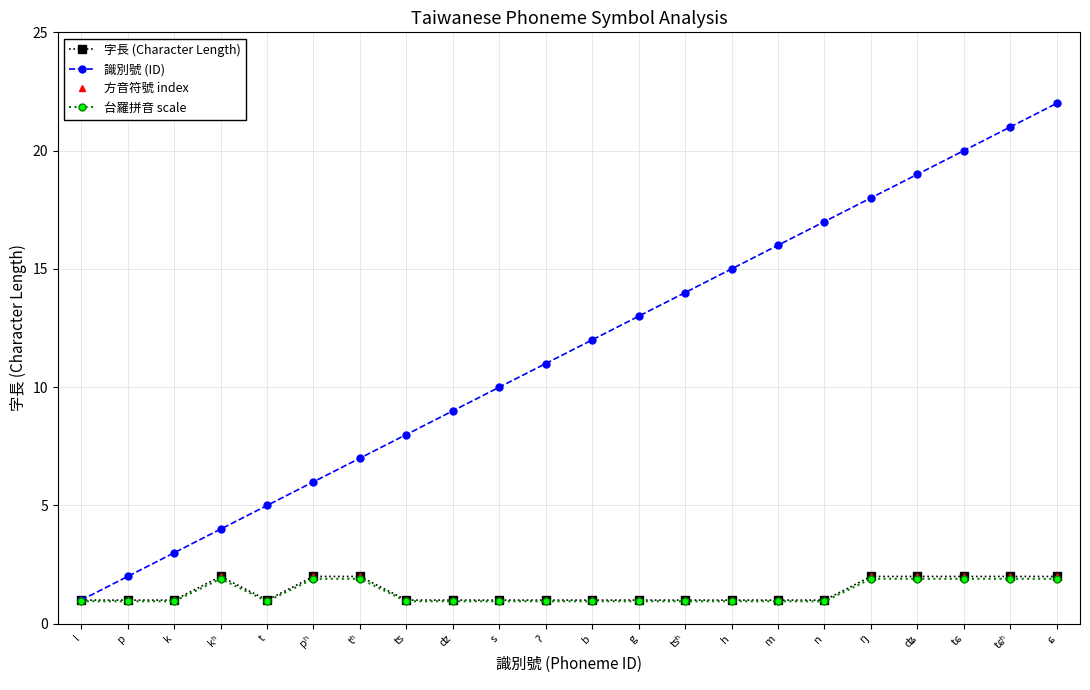

Reading left to right, transcribe all the data shown in this chart.

字長 (Character Length): 1.0	1.0	1.0	2.0	1.0	2.0	2.0	1.0	1.0	1.0	1.0	1.0	1.0	1.0	1.0	1.0	1.0	2.0	2.0	2.0	2.0	2.0
識別號 (ID): 1.0	2.0	3.0	4.0	5.0	6.0	7.0	8.0	9.0	10.0	11.0	12.0	13.0	14.0	15.0	16.0	17.0	18.0	19.0	20.0	21.0	22.0
方音符號 index: 1.0	1.0	1.0	2.0	1.0	2.0	2.0	1.0	1.0	1.0	1.0	1.0	1.0	1.0	1.0	1.0	1.0	2.0	2.0	2.0	2.0	2.0
台羅拼音 scale: 0.9	0.9	0.9	1.9	0.9	1.9	1.9	0.9	0.9	0.9	0.9	0.9	0.9	0.9	0.9	0.9	0.9	1.9	1.9	1.9	1.9	1.9